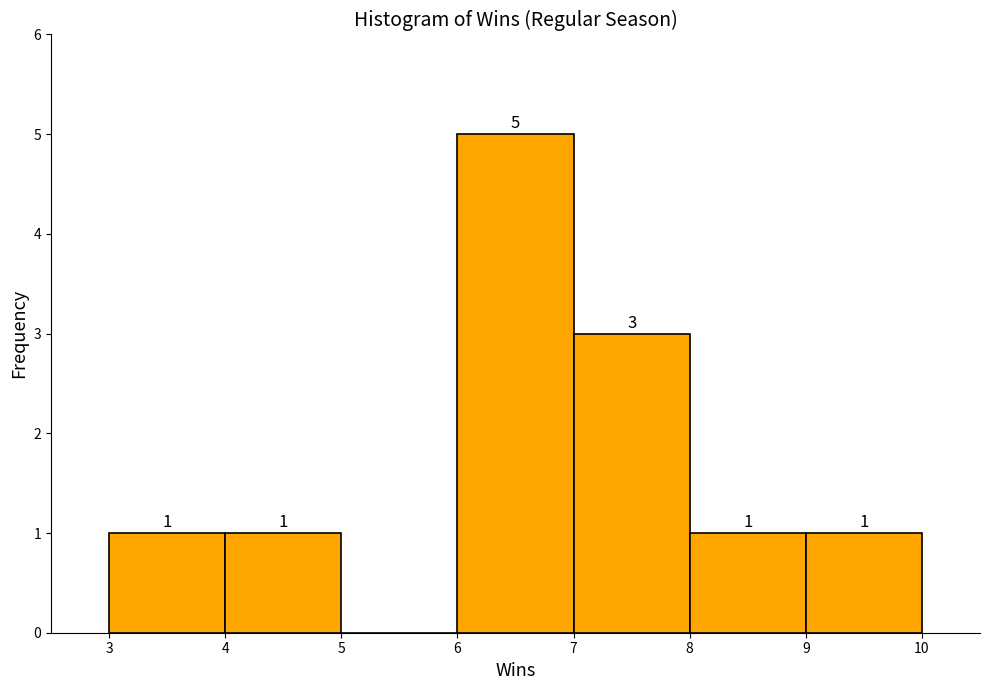

Which range on the x-axis has the tallest bar?

6 to 7